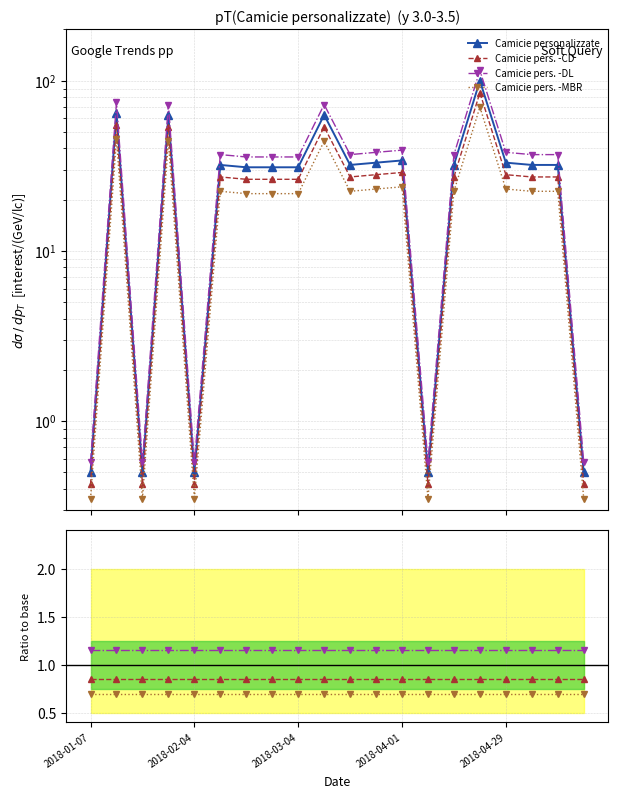

At which label does Camicie personalizzate reach its peak?

15